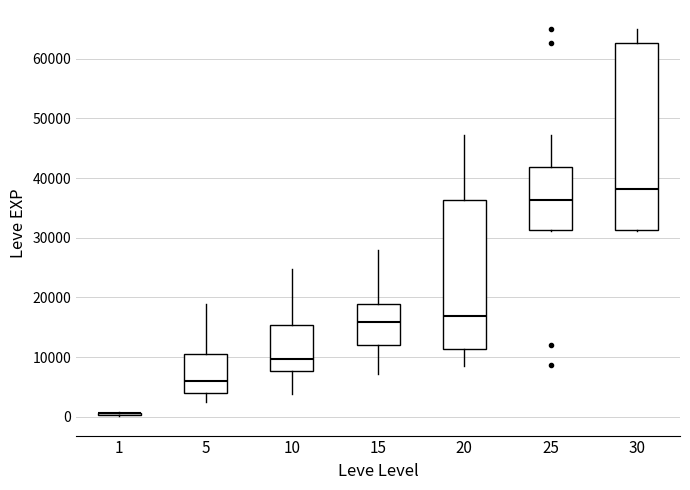

Reading left to right, read every box against the y-axis: the position of its median line, the range the box covers, and the ends of its whiskers. The values are not printed on the chart, so give them approximately, as read against the axis.

1: box collapsed to a line at 1000, whiskers 0 to 1000
5: median 6000, box 4000 to 10000, whiskers 2000 to 19000
10: median 10000, box 8000 to 15000, whiskers 4000 to 25000
15: median 16000, box 12000 to 19000, whiskers 7000 to 28000
20: median 17000, box 11000 to 36000, whiskers 9000 to 47000
25: median 36000, box 31000 to 42000, whiskers 31000 to 47000
30: median 38000, box 31000 to 63000, whiskers 31000 to 65000